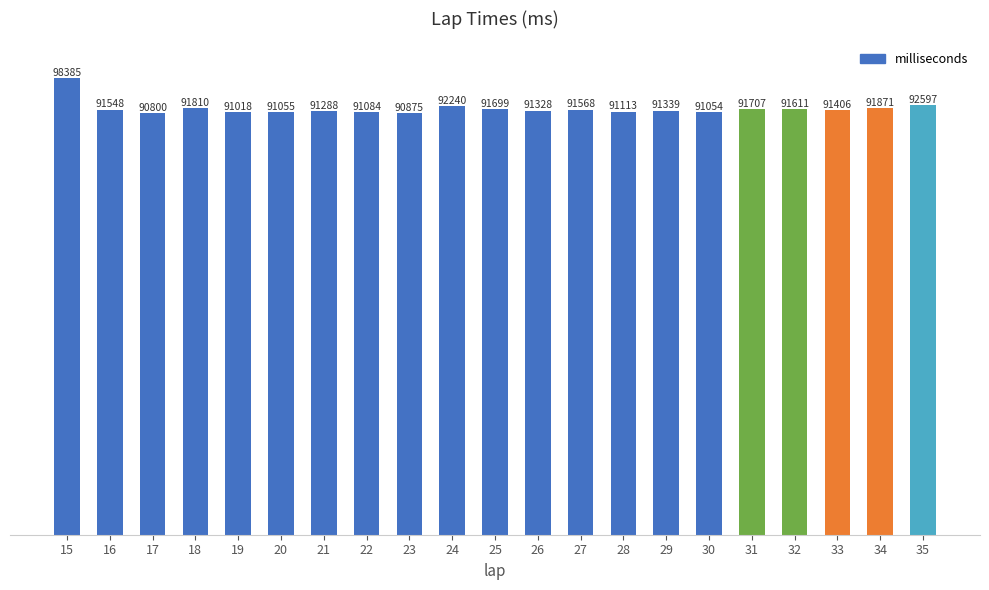

Does the chart contain any negative values?

No